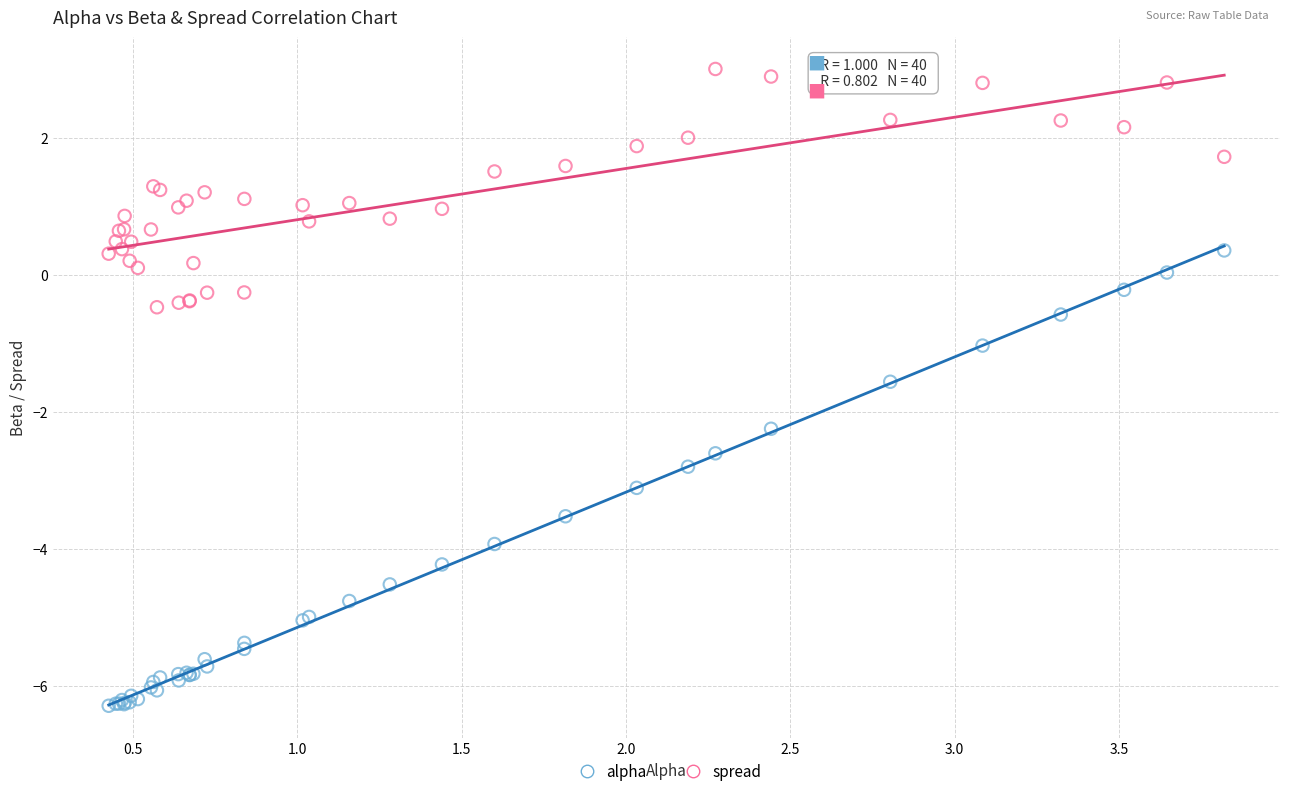

Which series contains the highest Y value?

spread